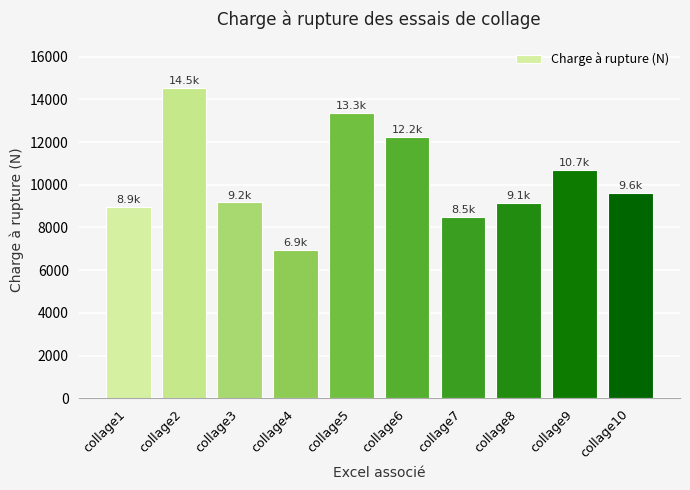

What is the value of the 9th bar from the left?

10710